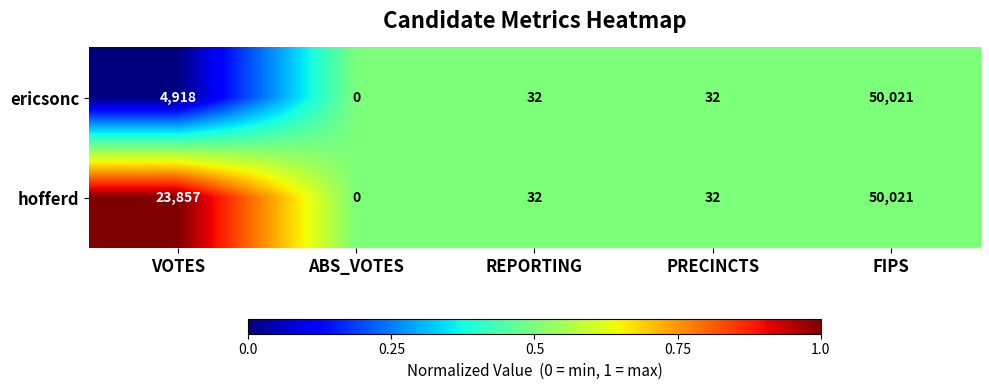

Rank the series by their average value, from lowest to highest.

ericsonc, hofferd